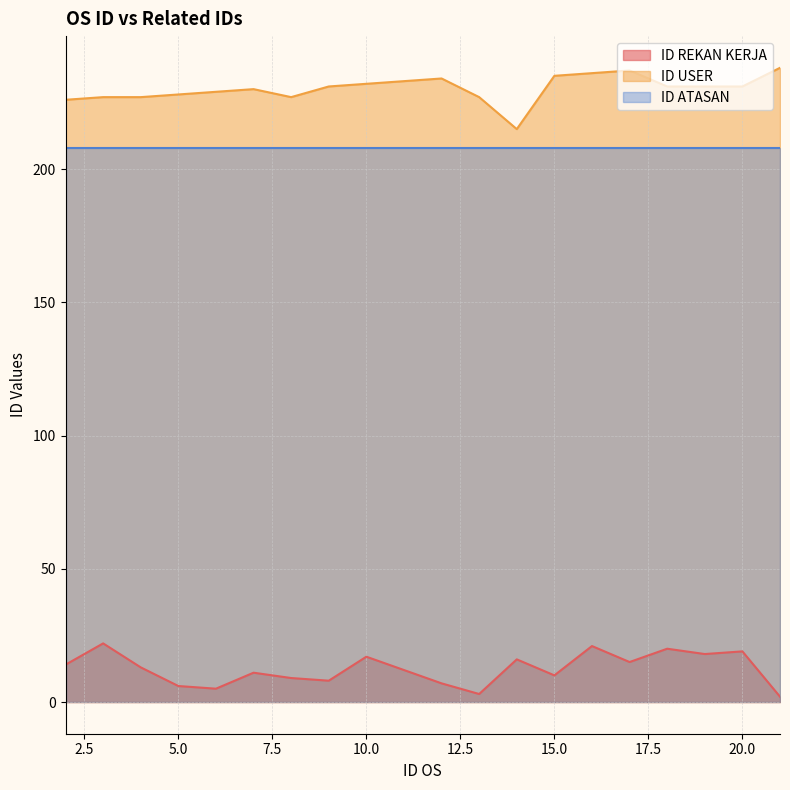

What is the sum of all ID REKAN KERJA values?

248